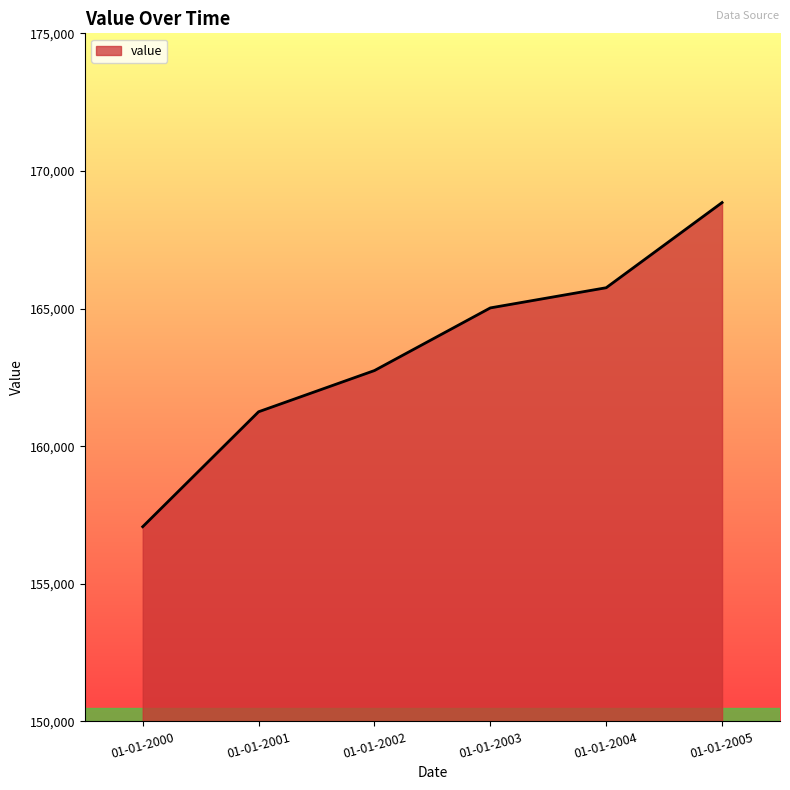

Does the chart display data point markers on the line(s)?

No